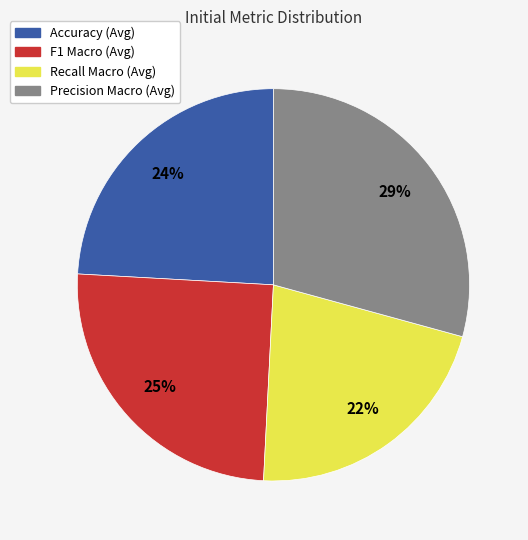

Count the number of slices in the pie.

4